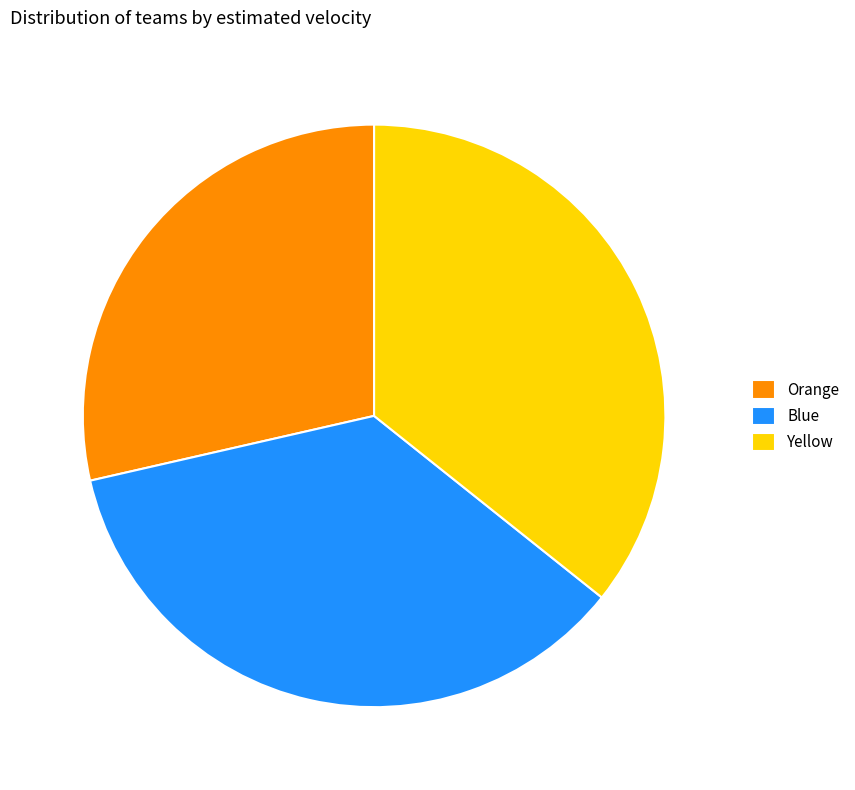

Which category has the smallest portion of the pie?

Orange